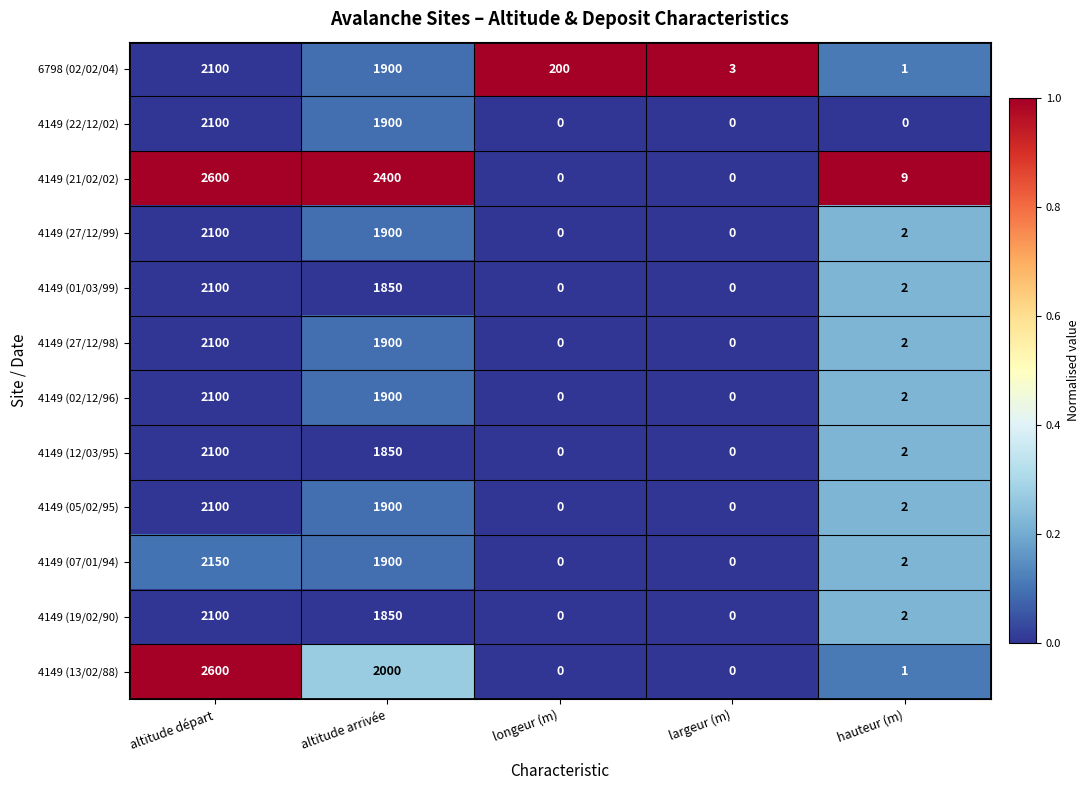

At which label does 4149 (12/03/95) first exceed 2?

altitude départ